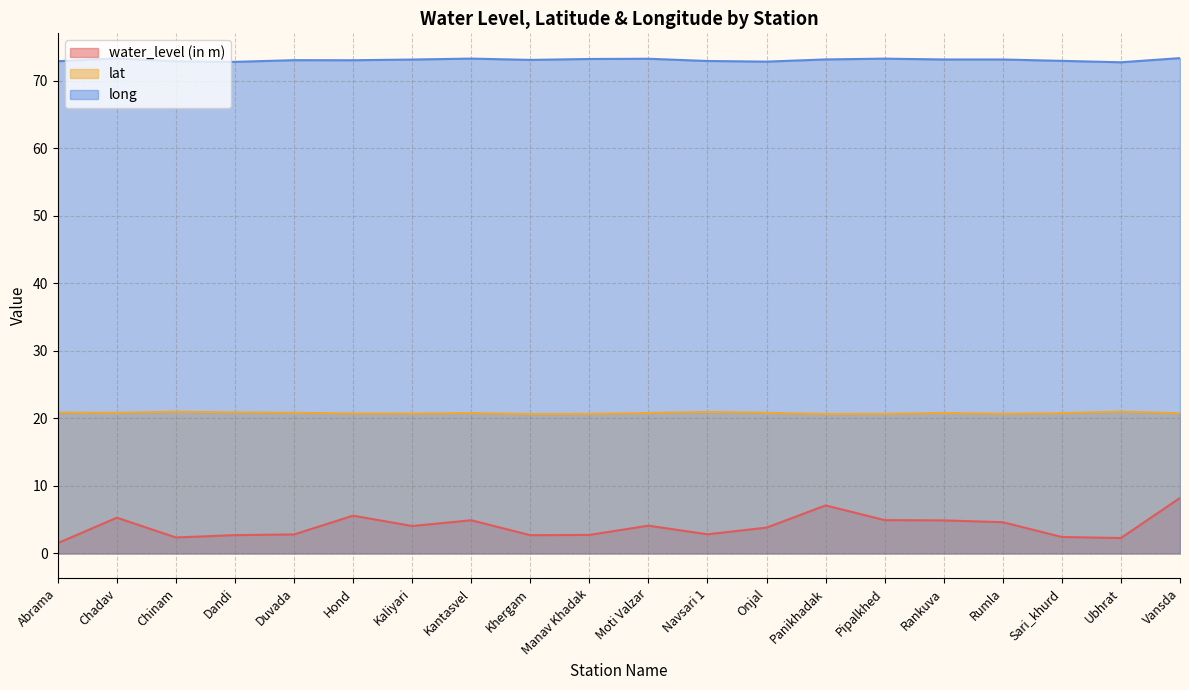

True or false: lat has more than 0 points higher than both neighbors.

True